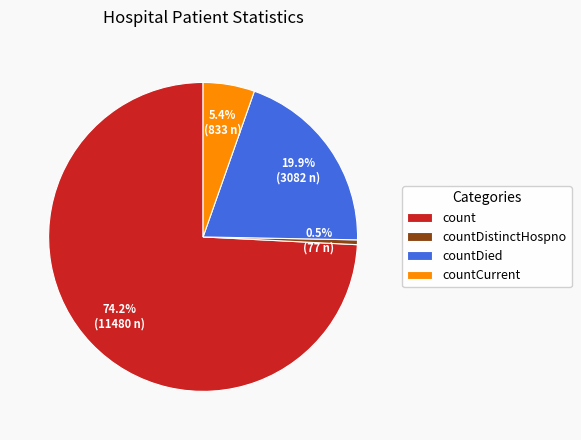

Between count and countCurrent, which is larger?

count